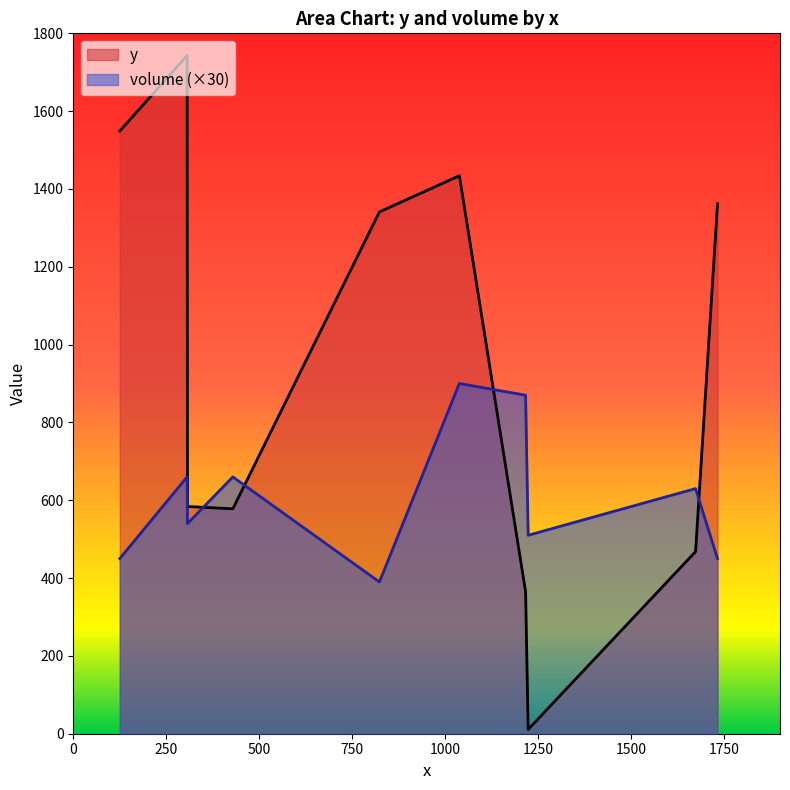

What is the greatest value displayed?

1743